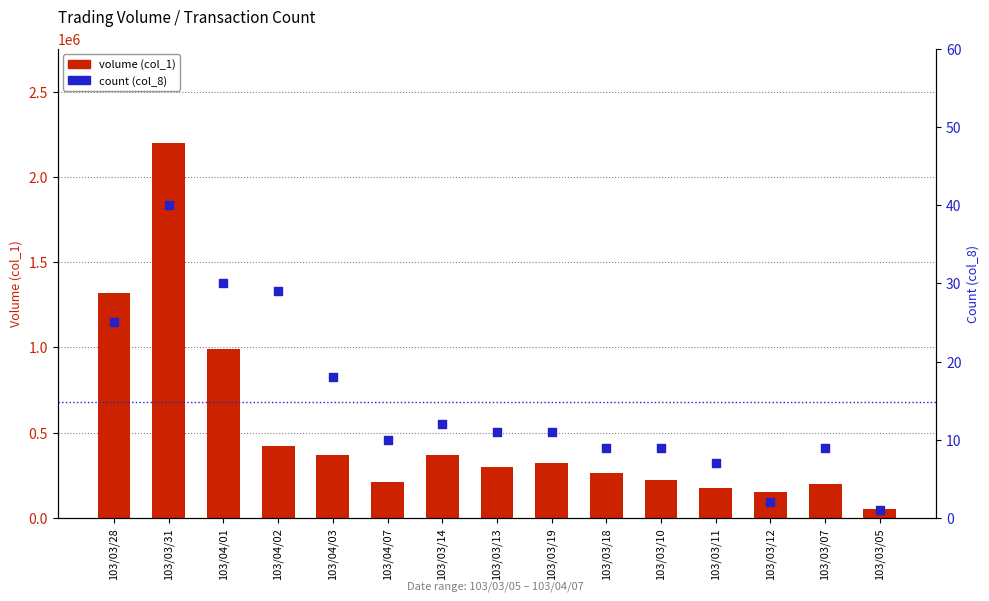

What are all the series names shown in the legend?

volume (col_1), count (col_8)